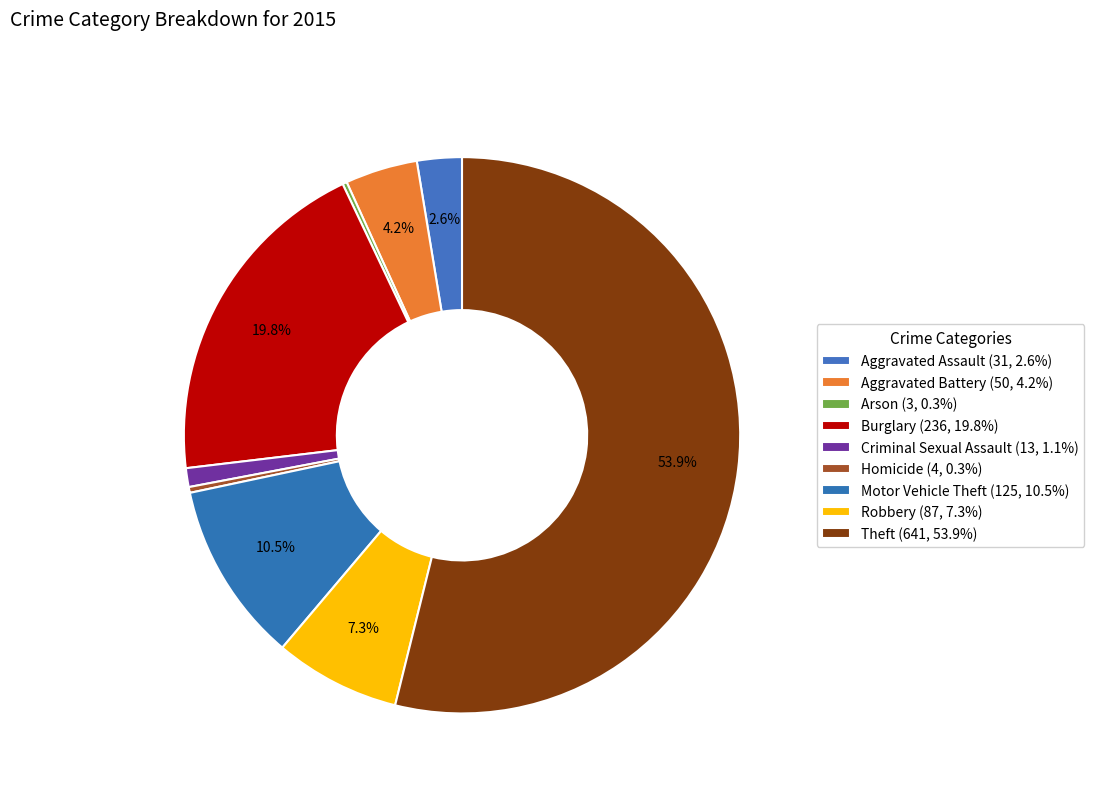

The Aggravated Battery slice represents 4% of the pie. True or false?

True